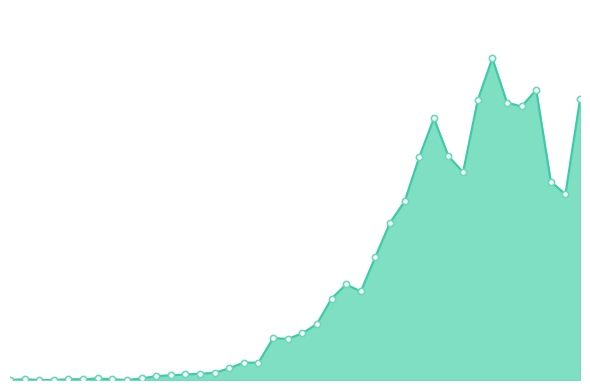

Which series contains the lowest Y value?

combined_line